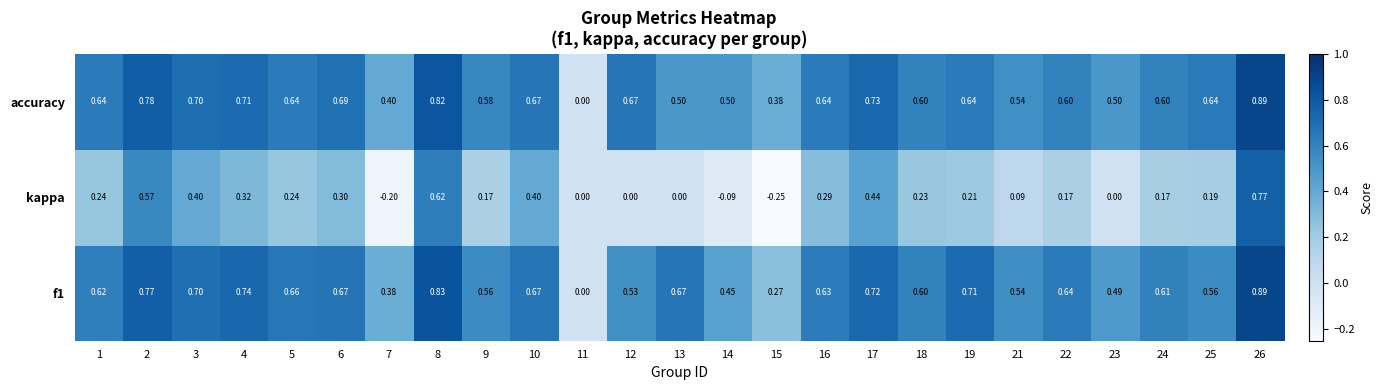

Is the value of f1 at 19 greater than the value of kappa at 19?

Yes